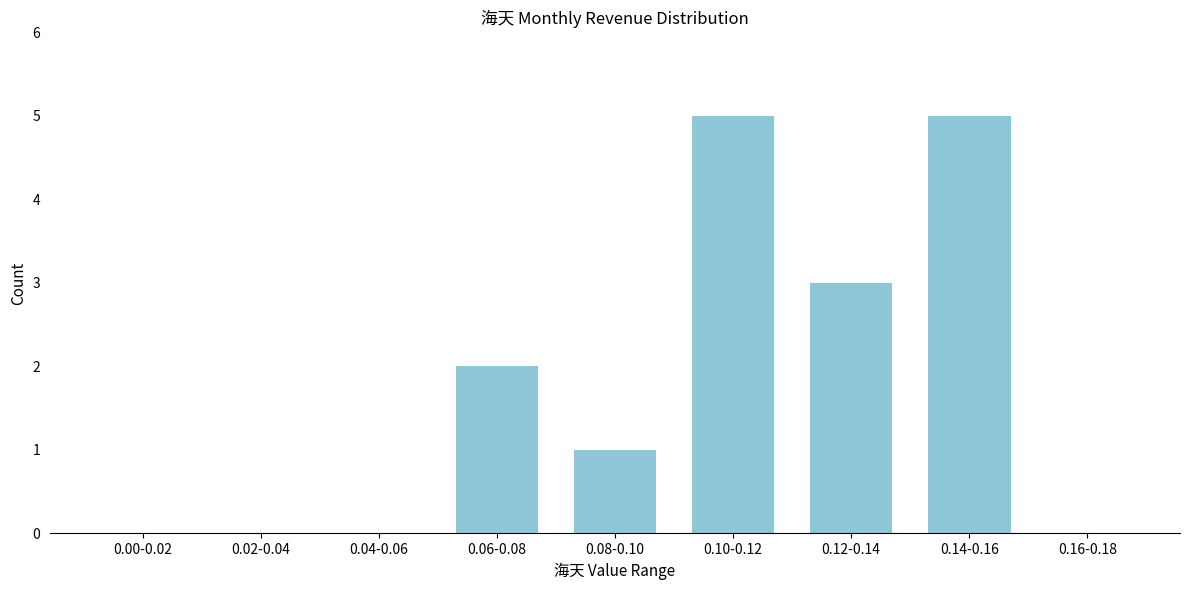

Reading left to right, transcribe all the data shown in this chart.

0.00-0.02=0	0.02-0.04=0	0.04-0.06=0	0.06-0.08=2	0.08-0.10=1	0.10-0.12=5	0.12-0.14=3	0.14-0.16=5	0.16-0.18=0